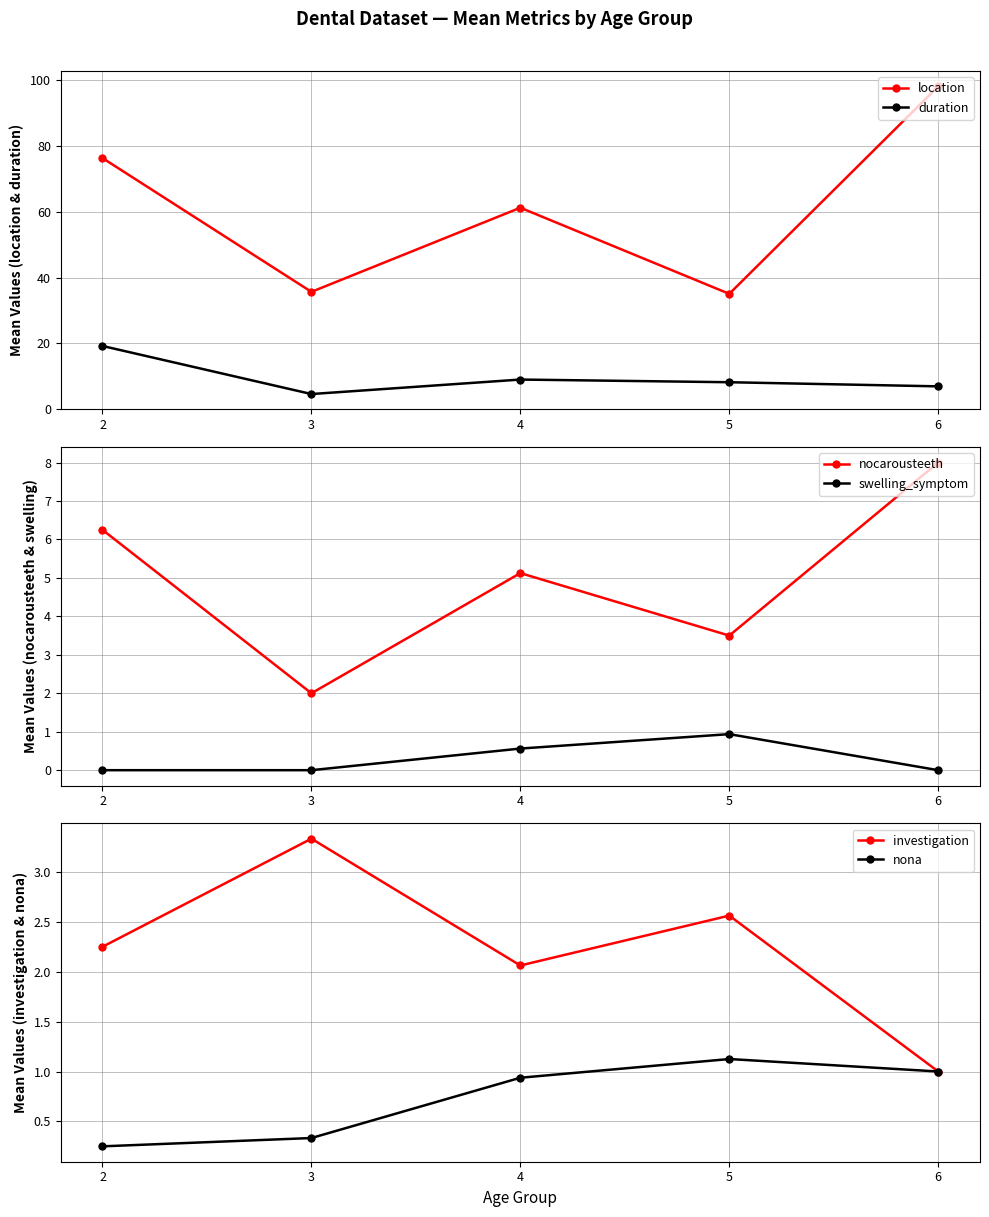

How many interior local peaks does the swelling_symptom series have?

1